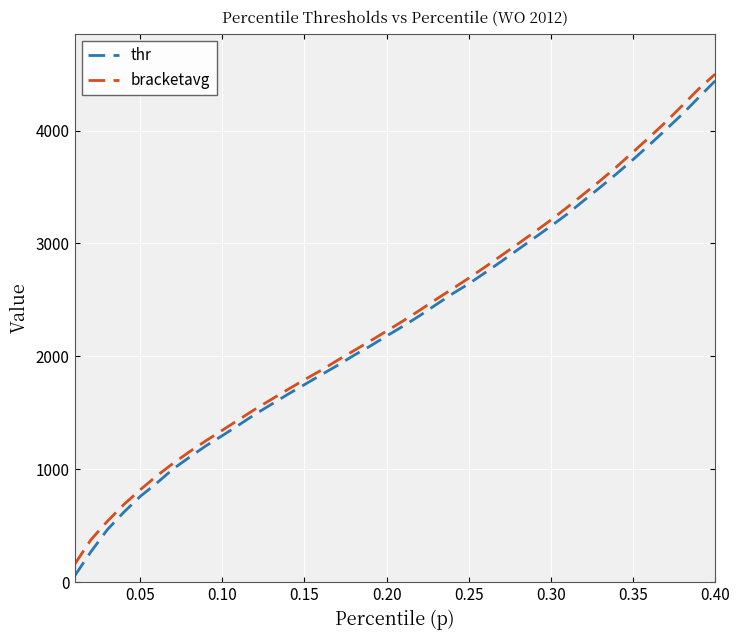

What is the maximum value for bracketavg?

4500.0